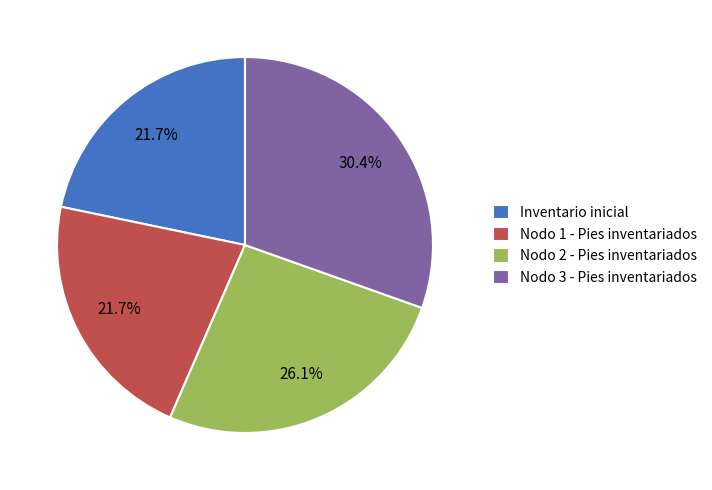

Does Nodo 3 - Pies inventariados represent more than half of the total?

No